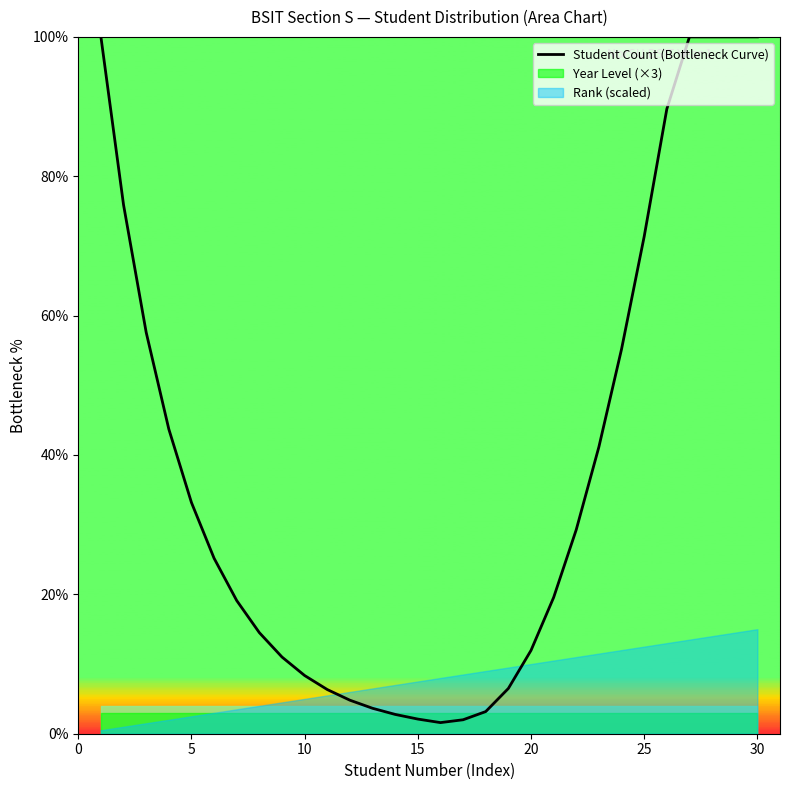

True or false: Student Count (Bottleneck Curve) has a value of 39.8 at 30.

False